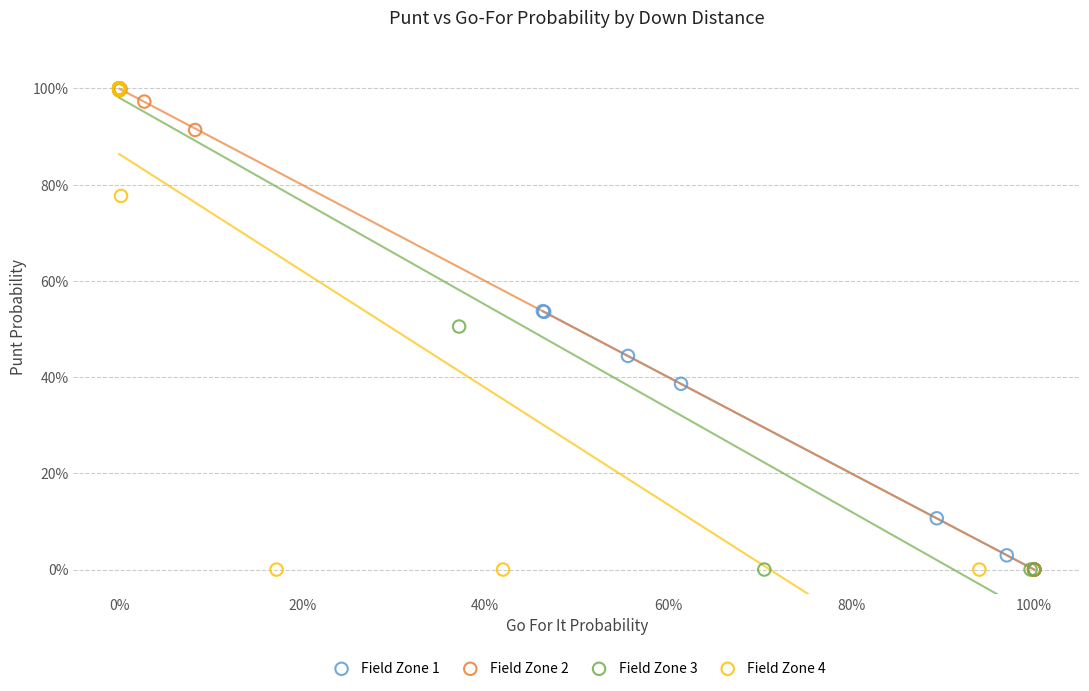

What are all the series names shown in the legend?

Field Zone 1, Field Zone 2, Field Zone 3, Field Zone 4